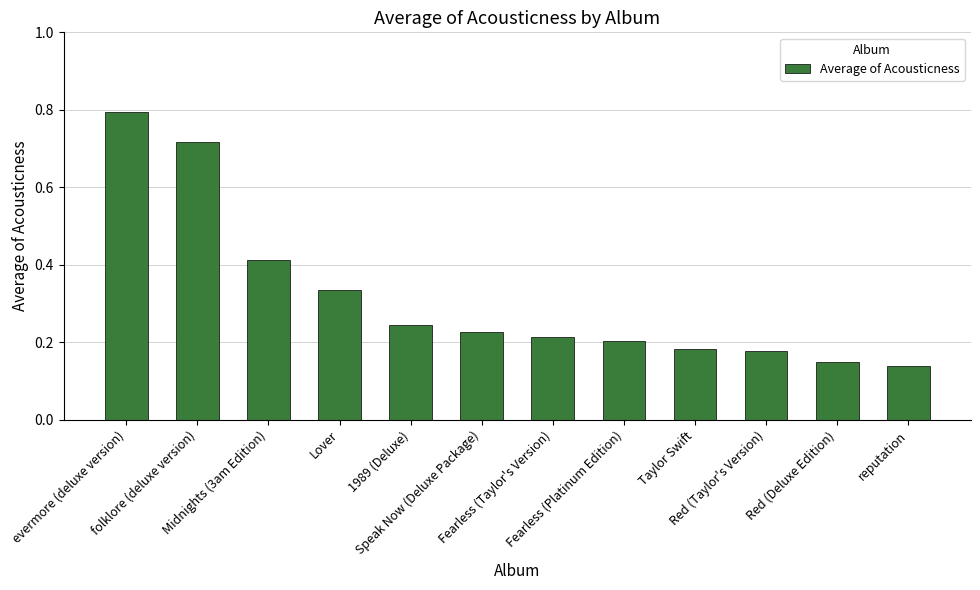

At which category does the chart reach its peak across all series?

evermore (deluxe version)